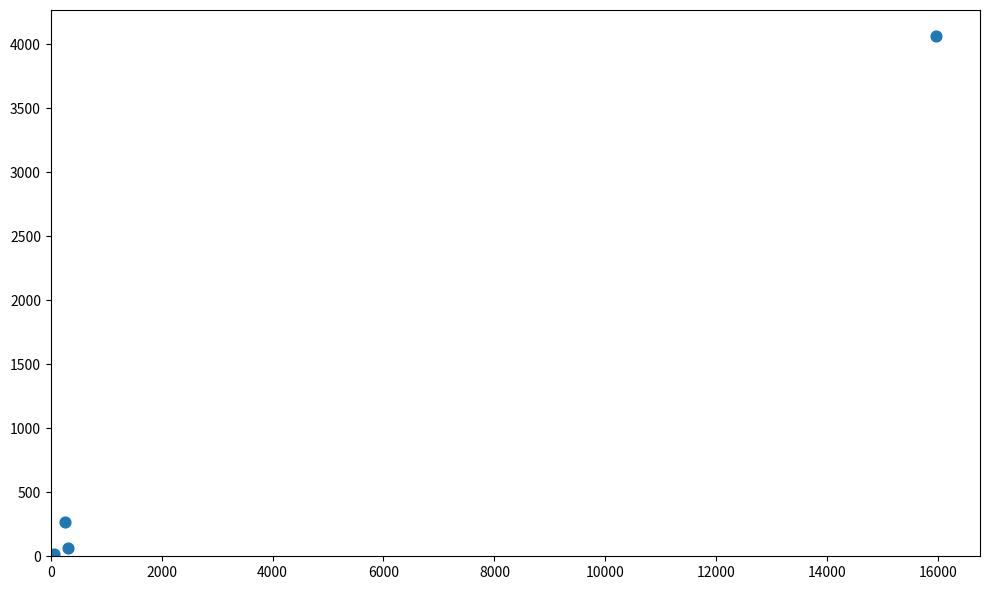

What Y value in the scatter plot is closest to 2031?

270.8